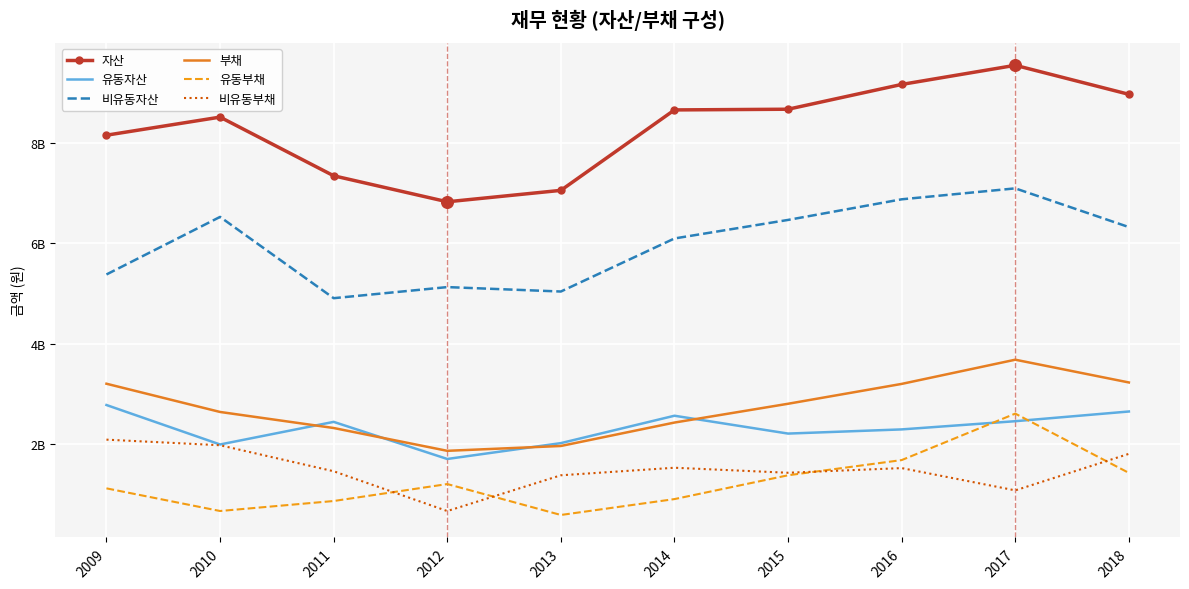

What is the total value across all series at 2018?

24378980407